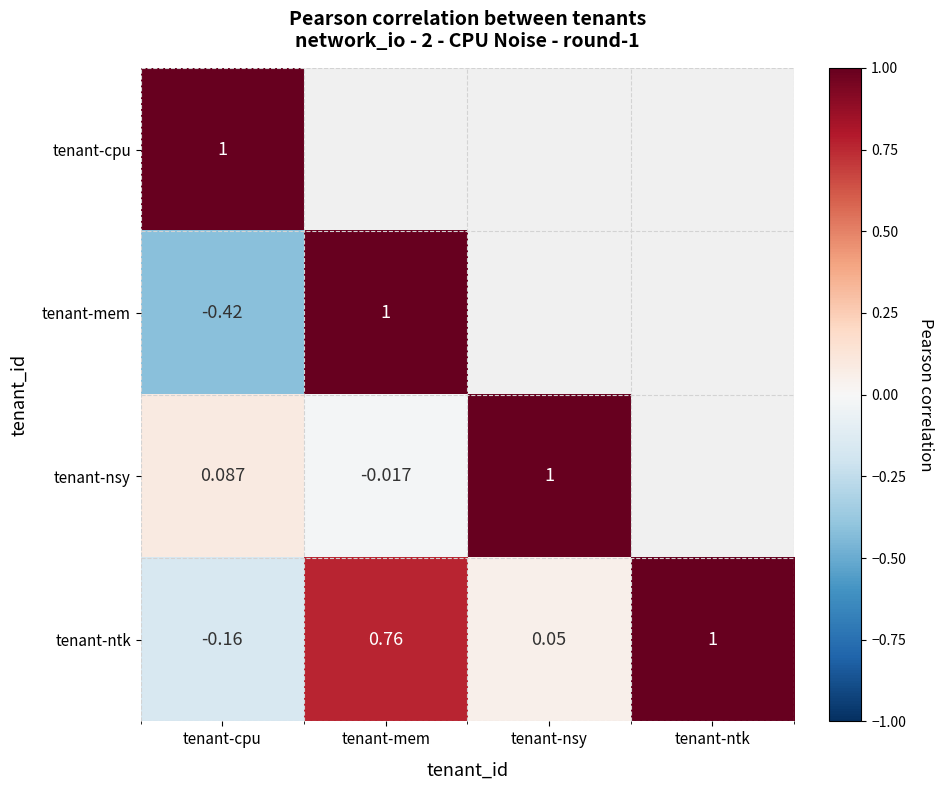

Where does the tenant-ntk series first go above 0?

tenant-mem